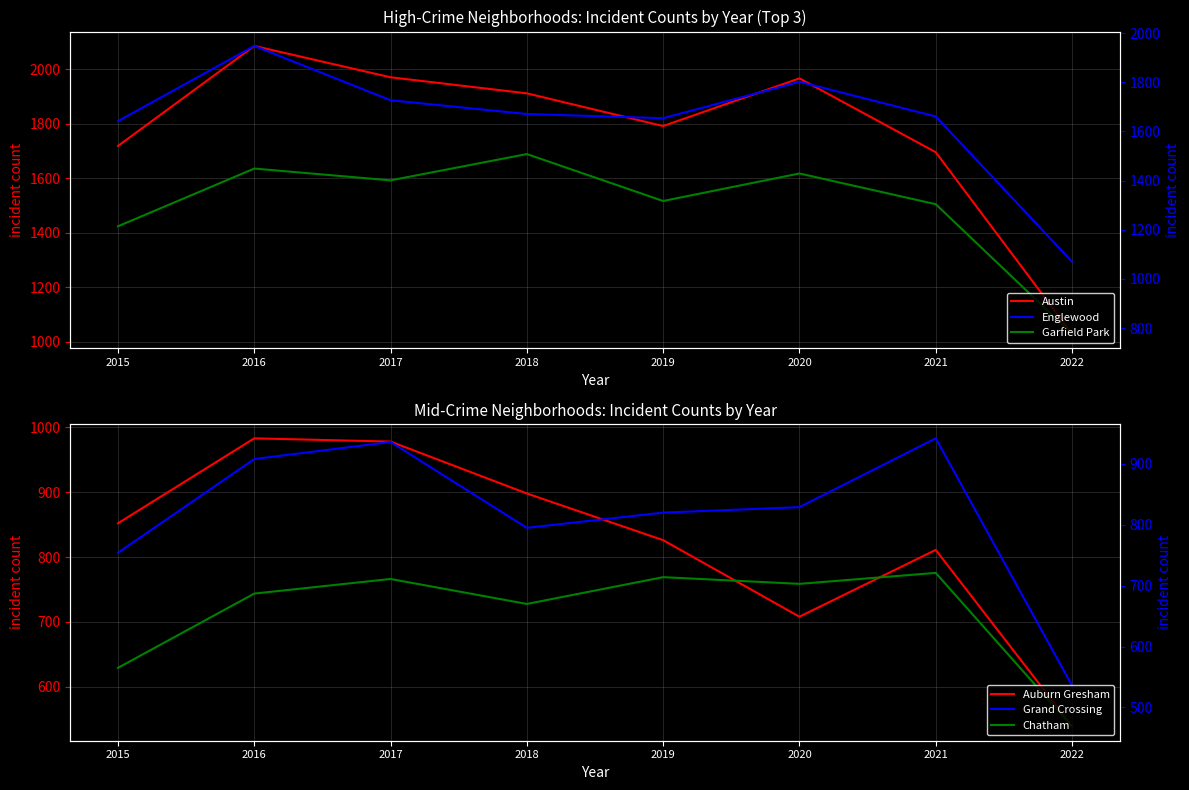

What are all the series names shown in the legend?

Austin, Auburn Gresham, Englewood, Garfield Park, Grand Crossing, Chatham